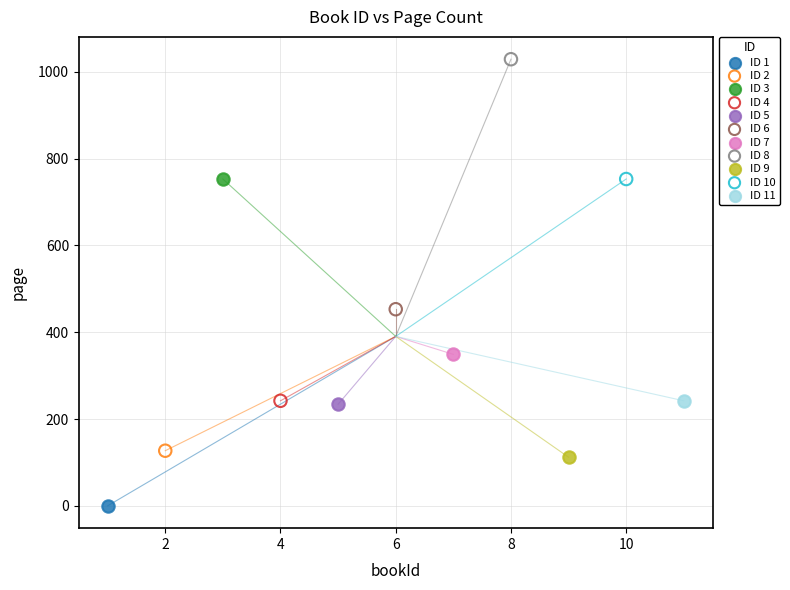

What are all the series names shown in the legend?

ID 1, ID 2, ID 3, ID 4, ID 5, ID 6, ID 7, ID 8, ID 9, ID 10, ID 11